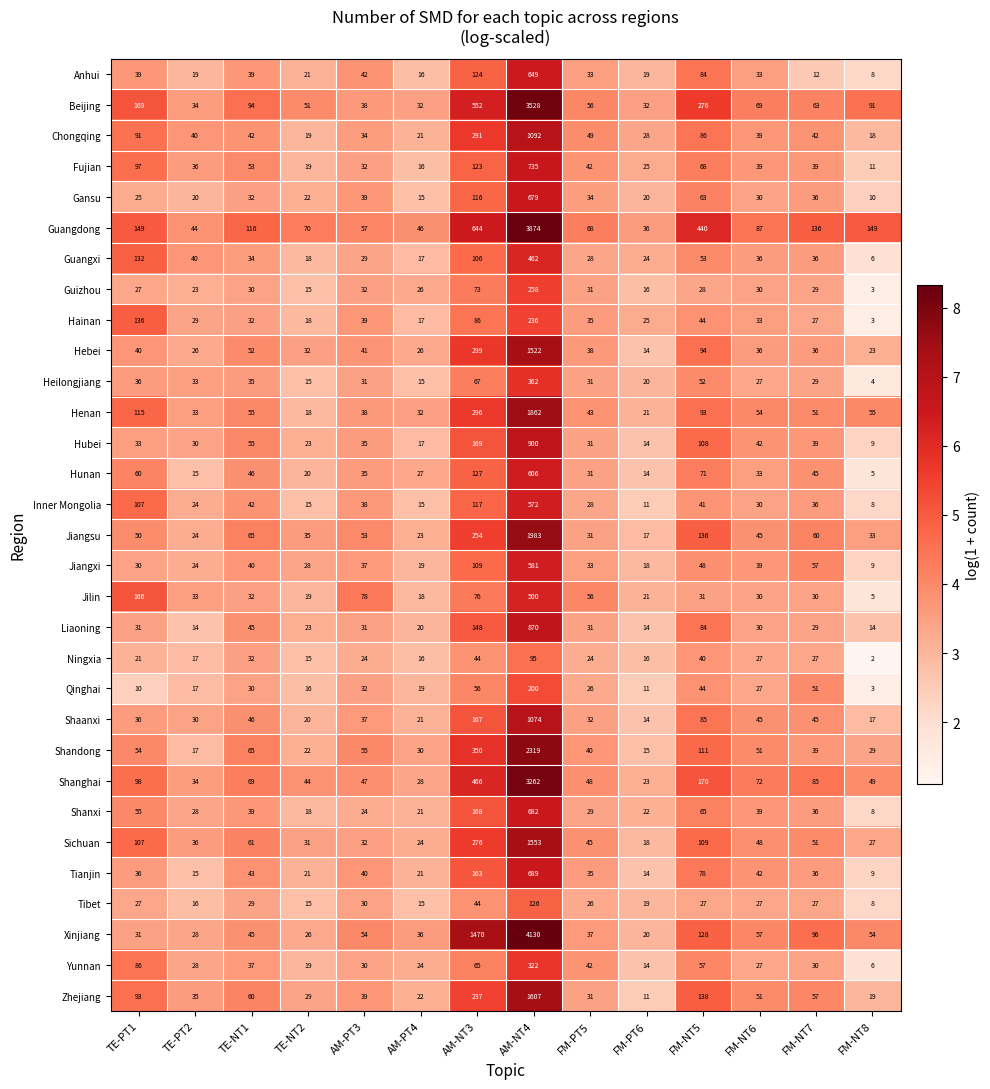

What is the greatest value displayed?

4130